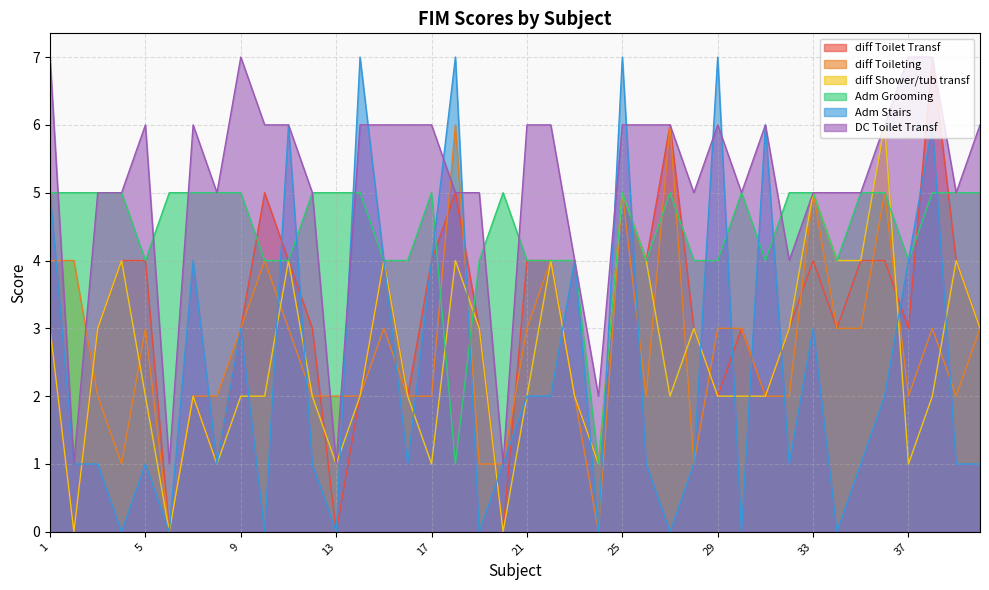

Rank the categories by Adm Grooming value from highest to lowest.

1, 2, 3, 4, 6, 7, 8, 9, 12, 13, 14, 17, 20, 25, 27, 30, 32, 33, 35, 36, 38, 39, 40, 5, 10, 11, 15, 16, 19, 21, 22, 23, 26, 28, 29, 31, 34, 37, 18, 24